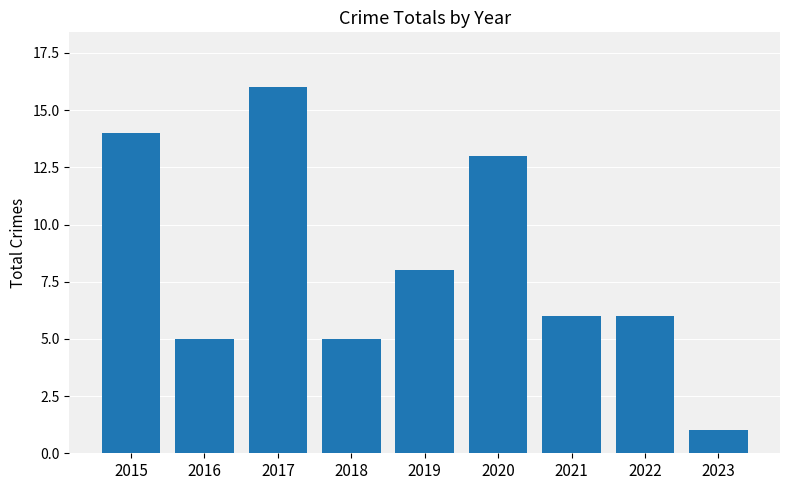

What value does the data have at 2022, to the nearest 5?

5